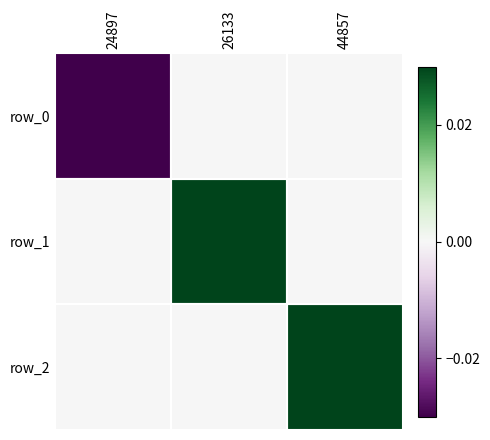

Is it true that row_1 equals 0.0 at 44857?

False